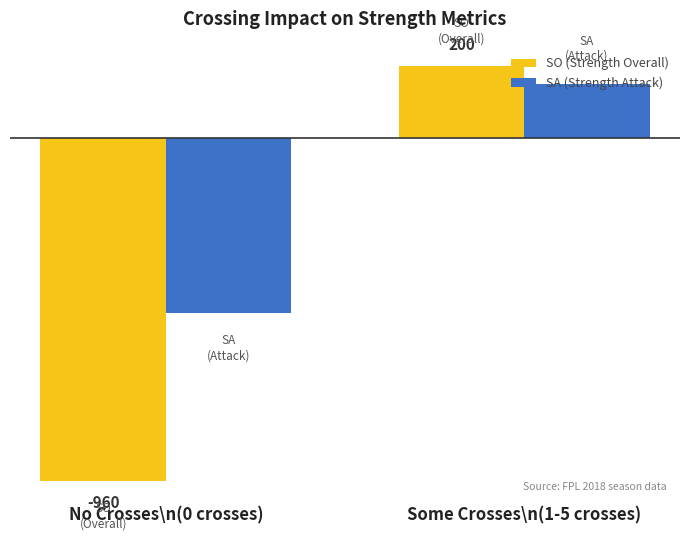

How many distinct data groups are displayed?

2